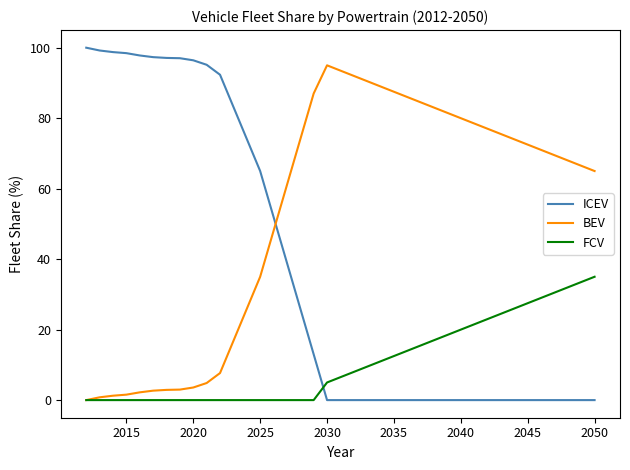

What are all the series names shown in the legend?

ICEV, BEV, FCV